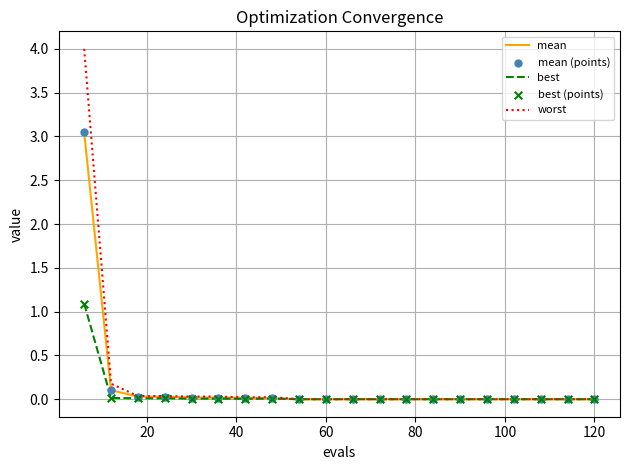

Which series has the widest spread of values?

worst